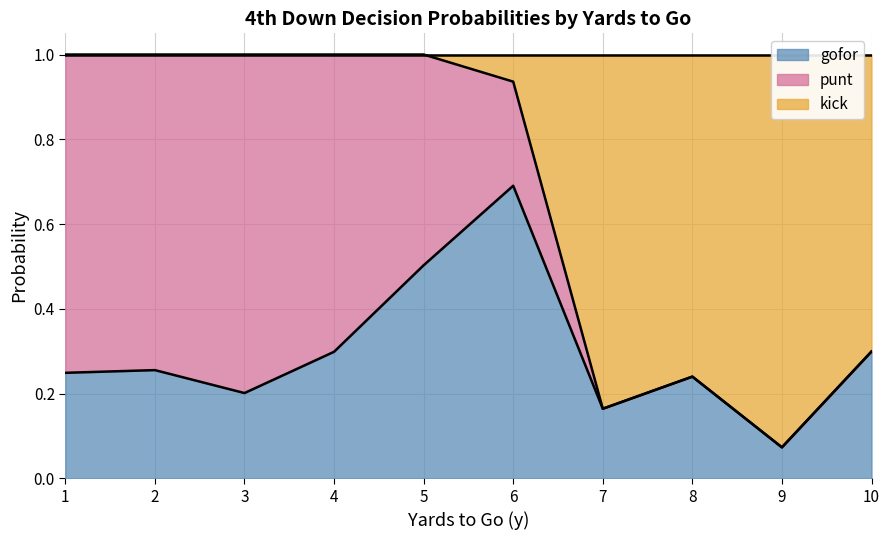

What is the total value across all series at 30?

1.0